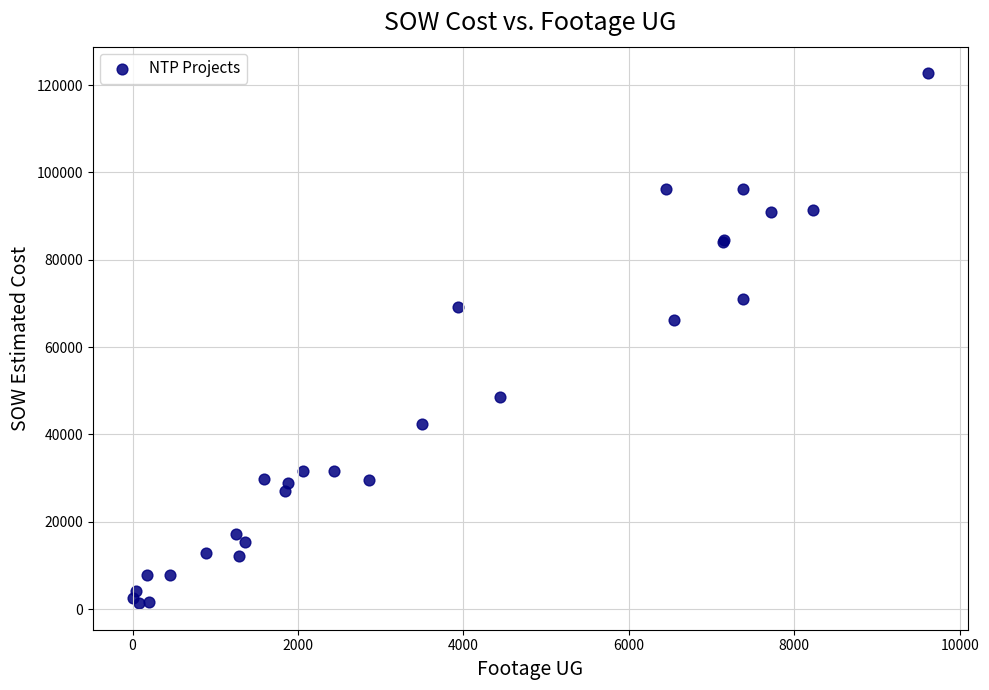

What Y value in the scatter plot is closest to 62029?

66271.5